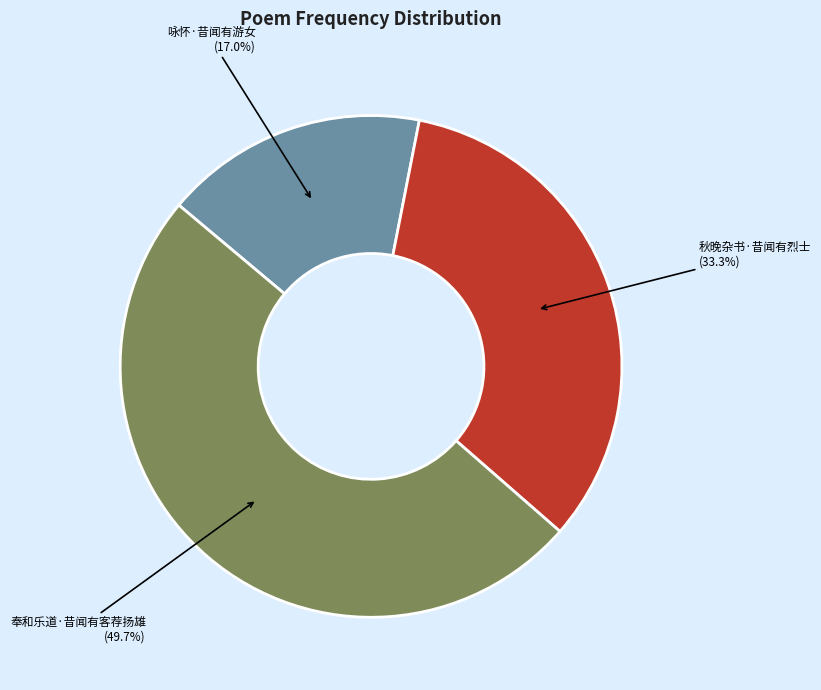

Count the number of slices in the pie.

3